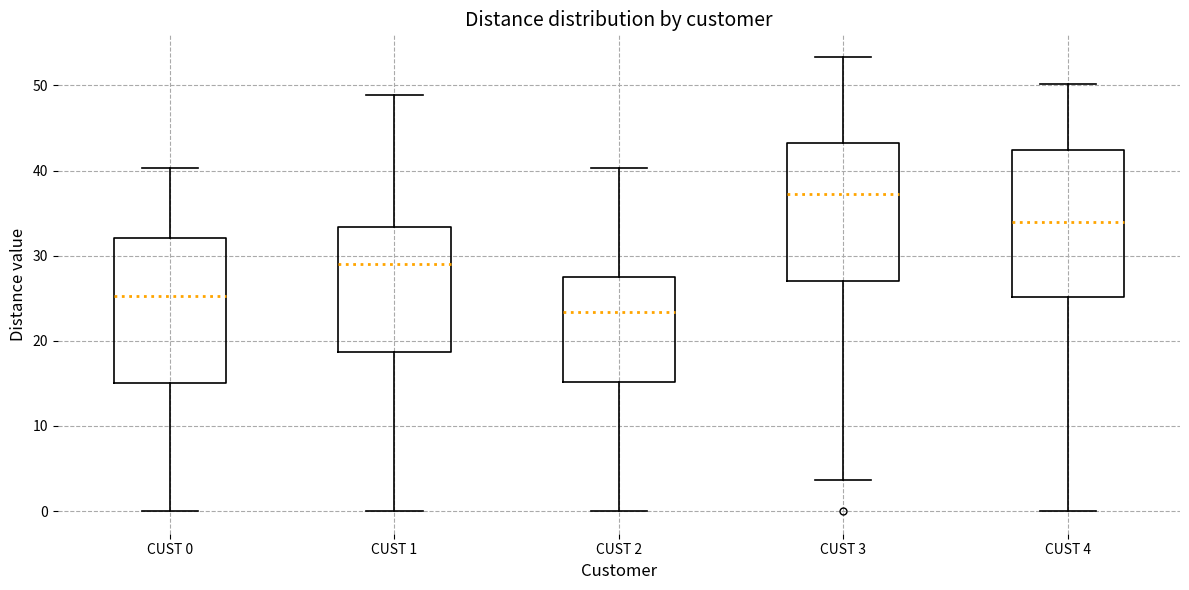

Reading left to right, transcribe this box plot: for each box, give where its median line is, the range the box spans, and where its two whiskers end, as read against the y-axis. The values are not printed on the chart, so give them approximately, as read against the axis.

CUST 0: median 25, box 15 to 32, whiskers 0 to 40
CUST 1: median 29, box 19 to 33, whiskers 0 to 49
CUST 2: median 23, box 15 to 27, whiskers 0 to 40
CUST 3: median 37, box 27 to 43, whiskers 4 to 53
CUST 4: median 34, box 25 to 42, whiskers 0 to 50